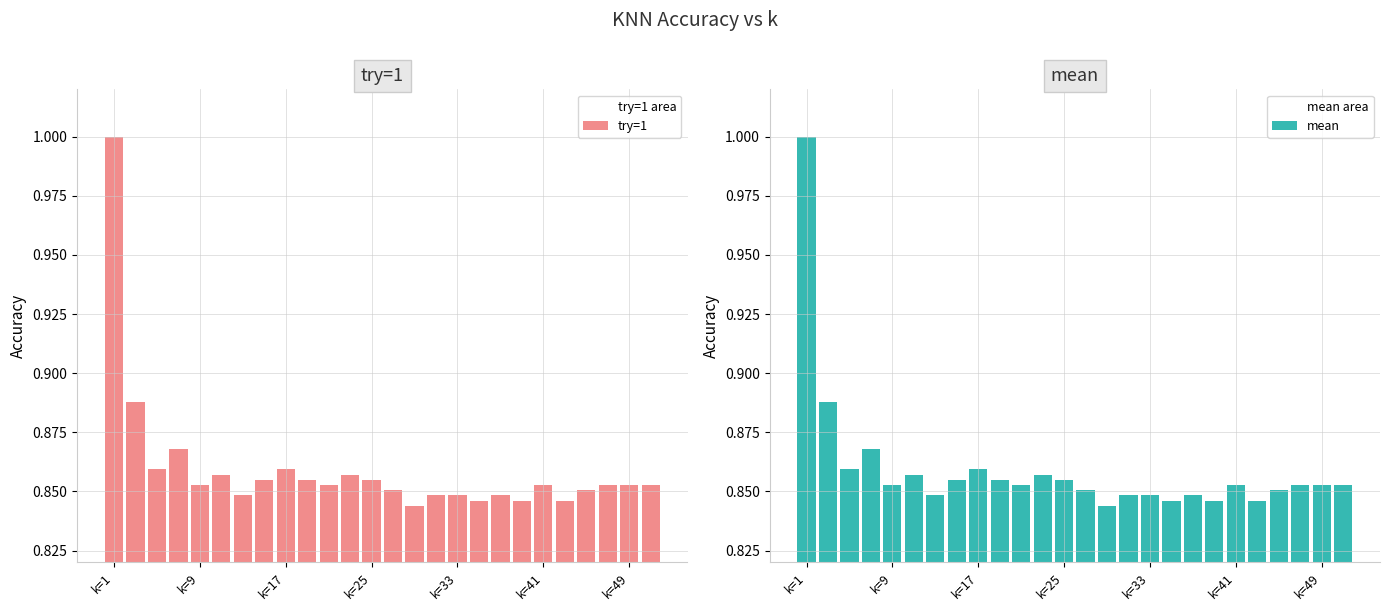

At how many categories does at least one series exceed 0?

26